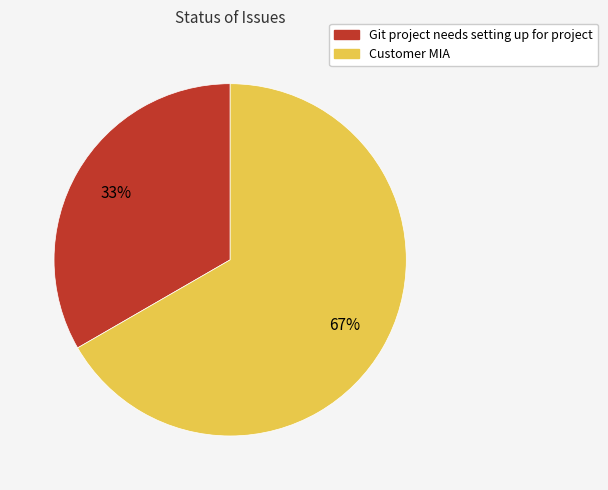

Which slice is the largest?

Customer MIA